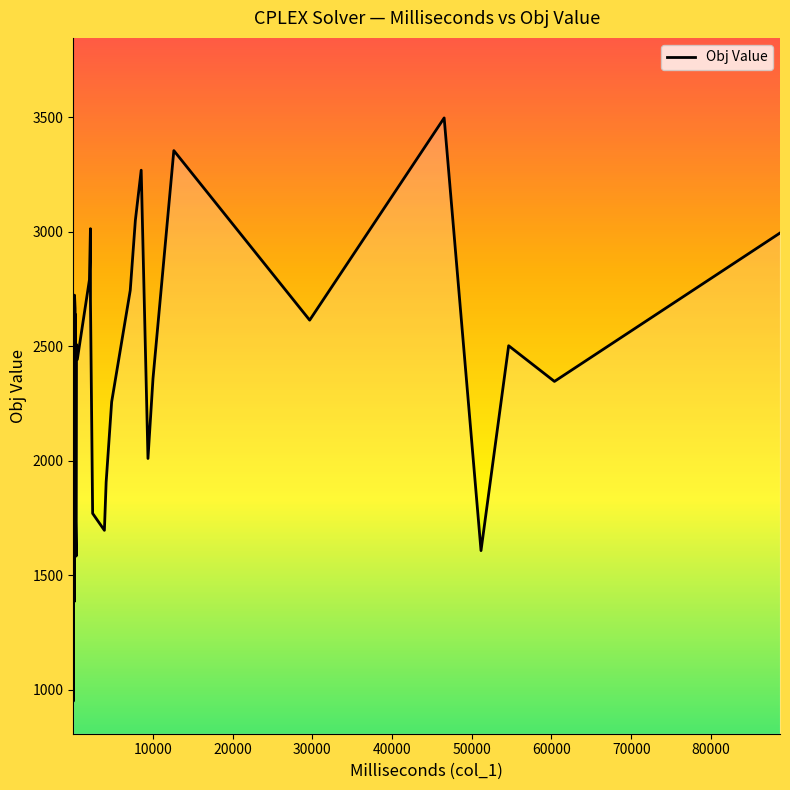

What is the greatest value displayed?

3496.4